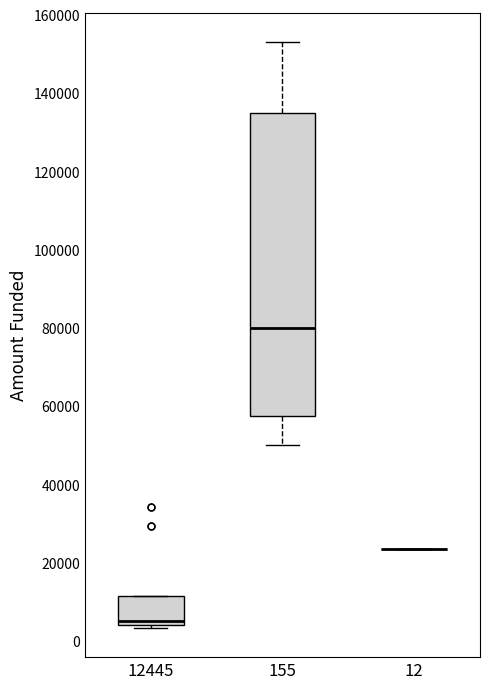

Reading left to right, transcribe this box plot: for each box, give where its median line is, the range the box spans, and where its two whiskers end, as read against the y-axis. The values are not printed on the chart, so give them approximately, as read against the axis.

12445: median 6000, box 4000 to 12000, whiskers 4000 (just below the box's lower edge) to 12000
155: median 80000, box 58000 to 134000, whiskers 50000 to 154000
12: box collapsed to a line at 24000, whiskers 24000 to 24000